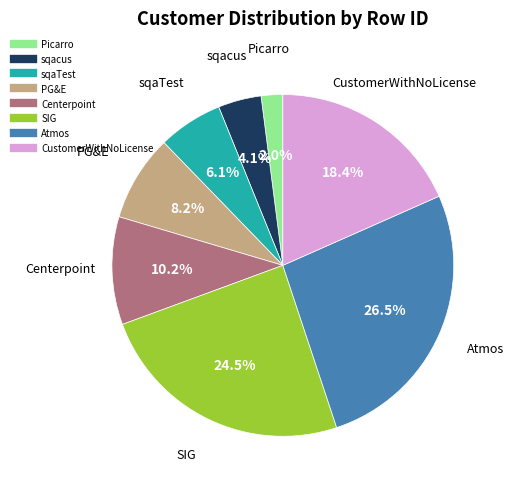

What portion of the pie excludes PG&E?

91.8%